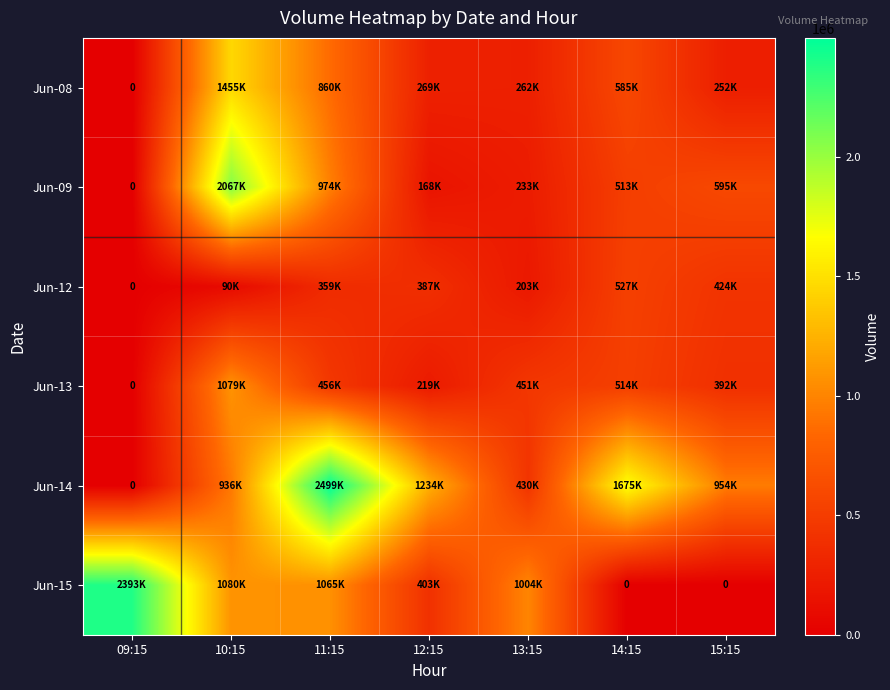

Where is Jun-14 nearest to the value 1249512?

12:15